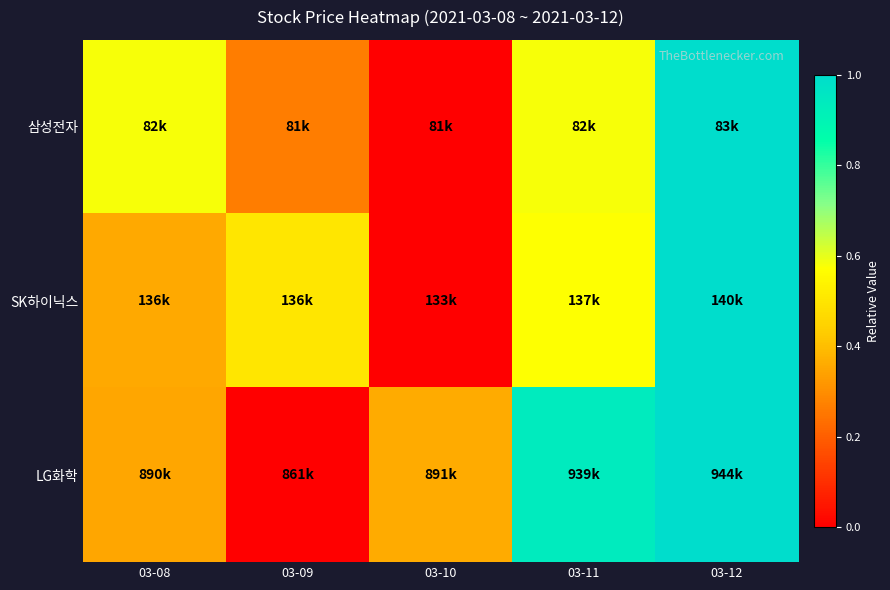

Which label corresponds to the largest value in the chart?

03-12